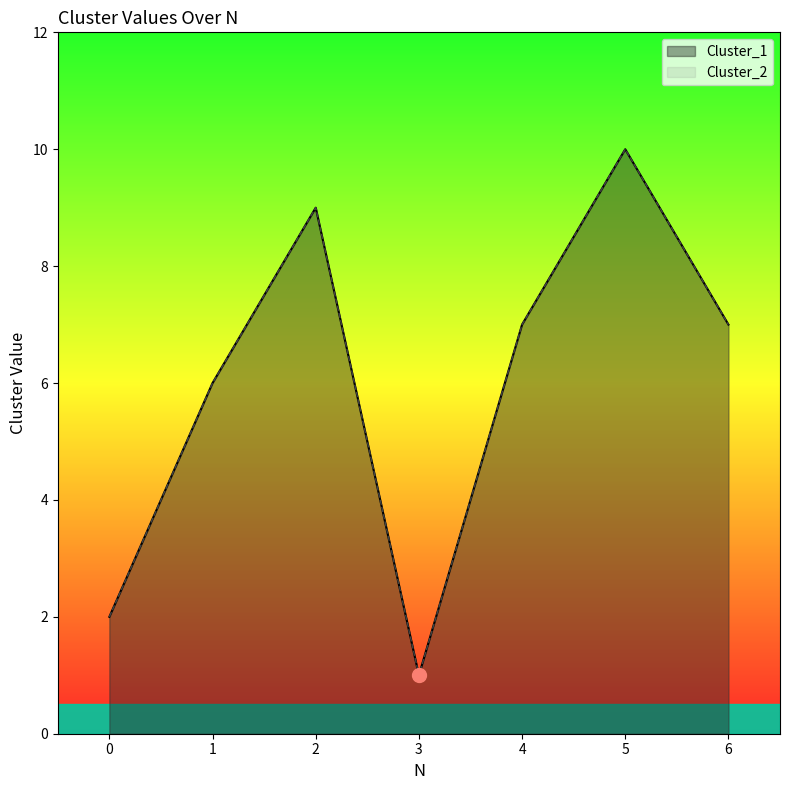

List the labels in order of Cluster_2 value, smallest first.

3, 0, 1, 4, 6, 2, 5